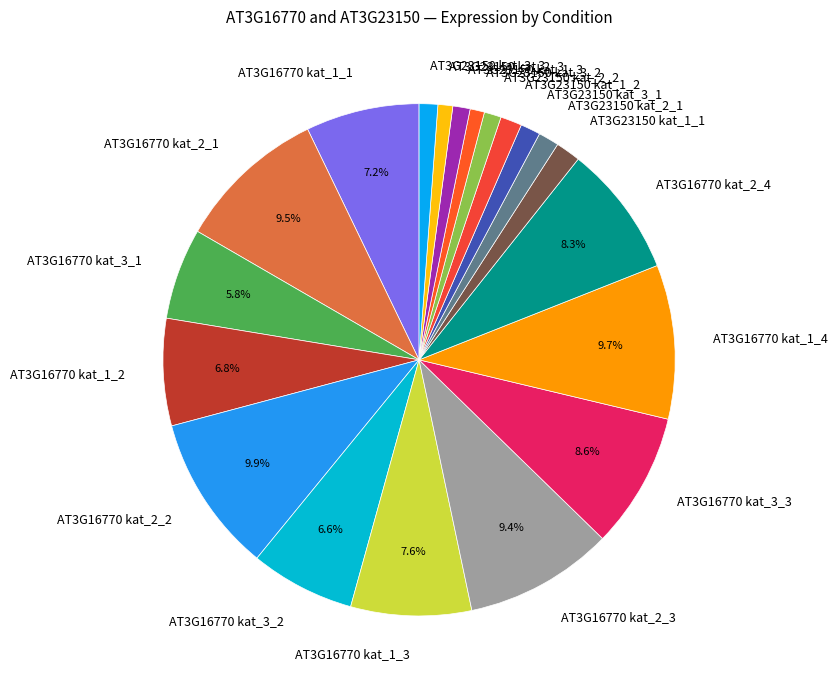

Does AT3G23150 kat_1_2 account for over 50% of the chart?

No